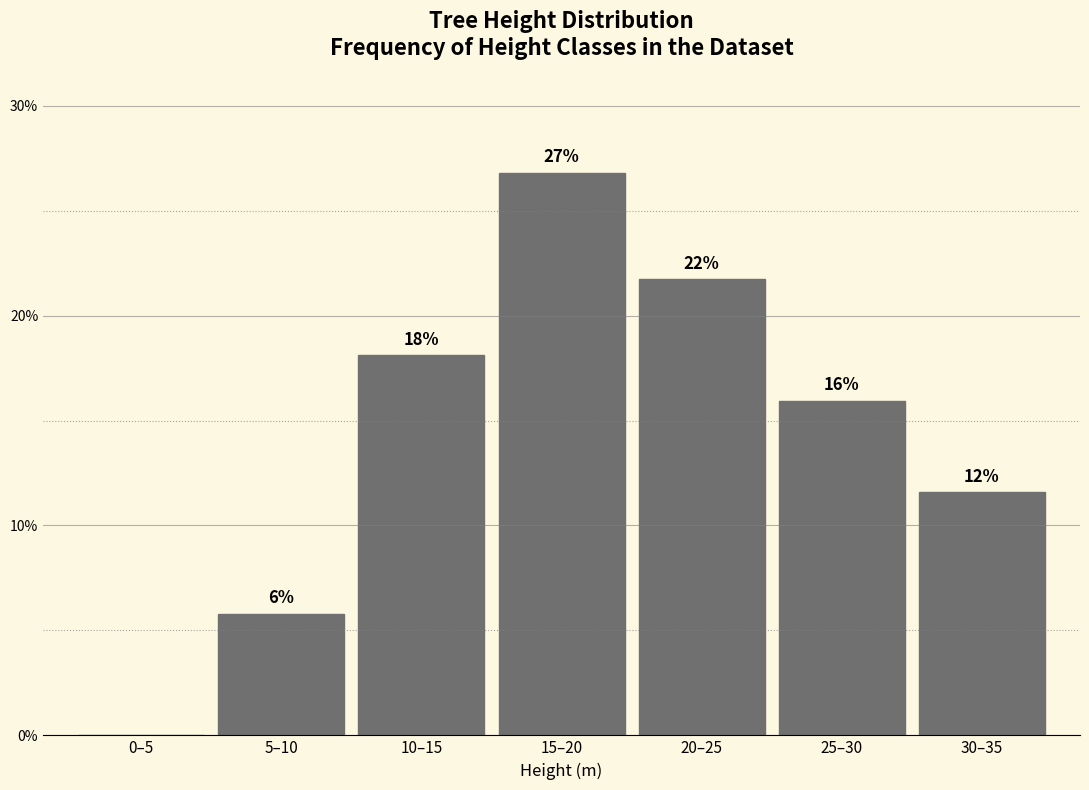

Are the bars horizontal?

No